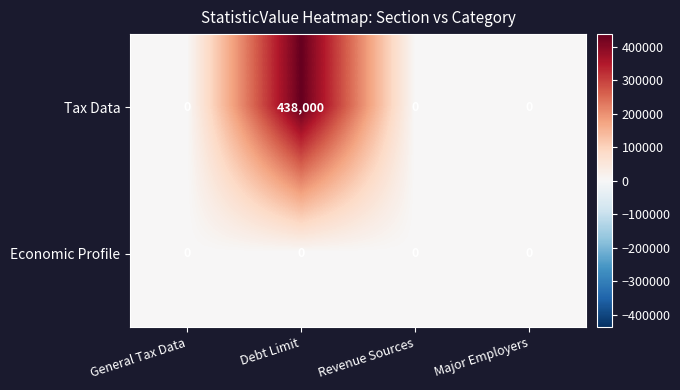

Count the number of categories in the chart.

4